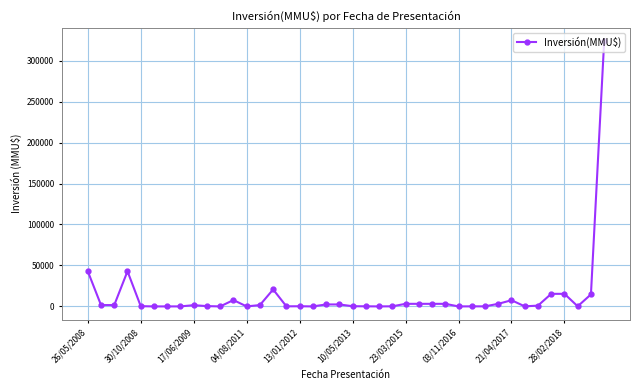

True or false: the data has more than 0 interior local peaks.

True